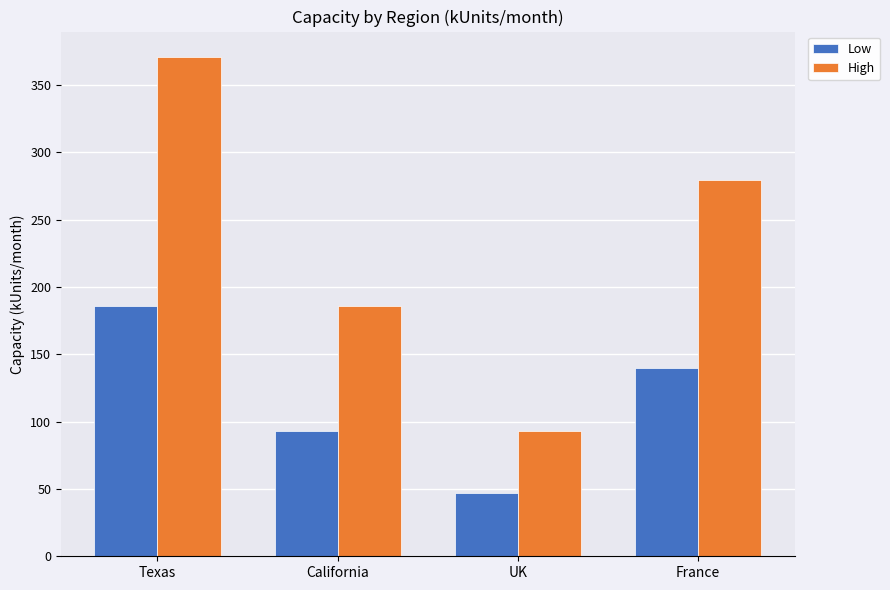

The value of High at France is 130. True or false?

False